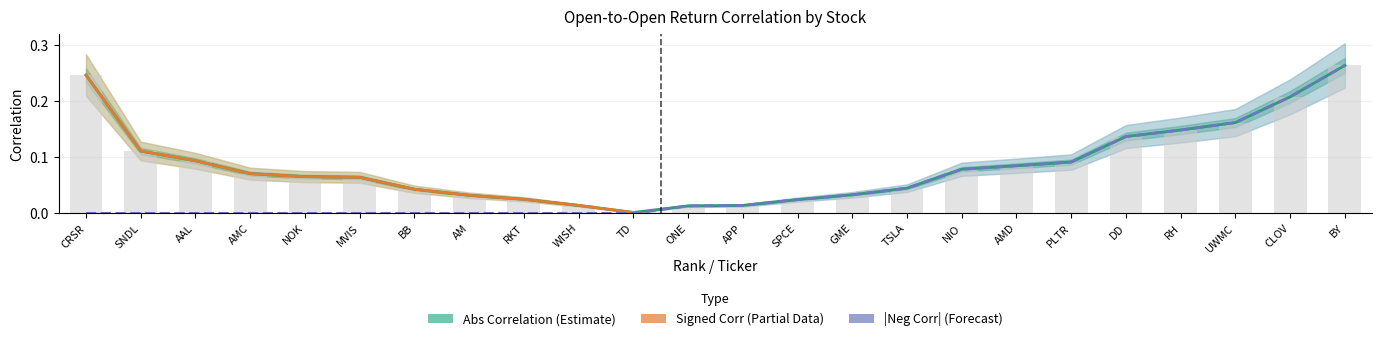

Is it true that |Negative Corr| (Forecast) equals 0.0 at WISH?

True